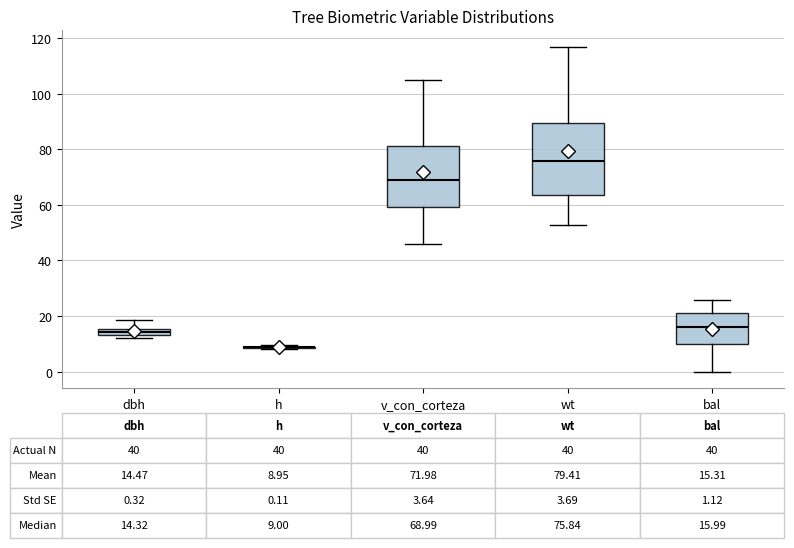

Which box is the tallest, from its lower edge to its upper edge?

wt